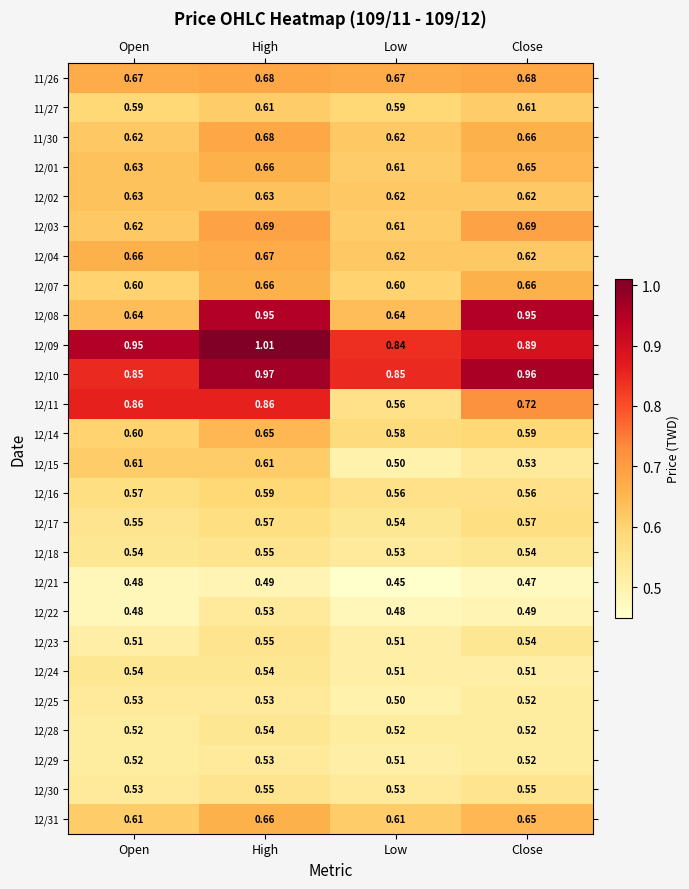

At how many categories does at least one series exceed 0?

4